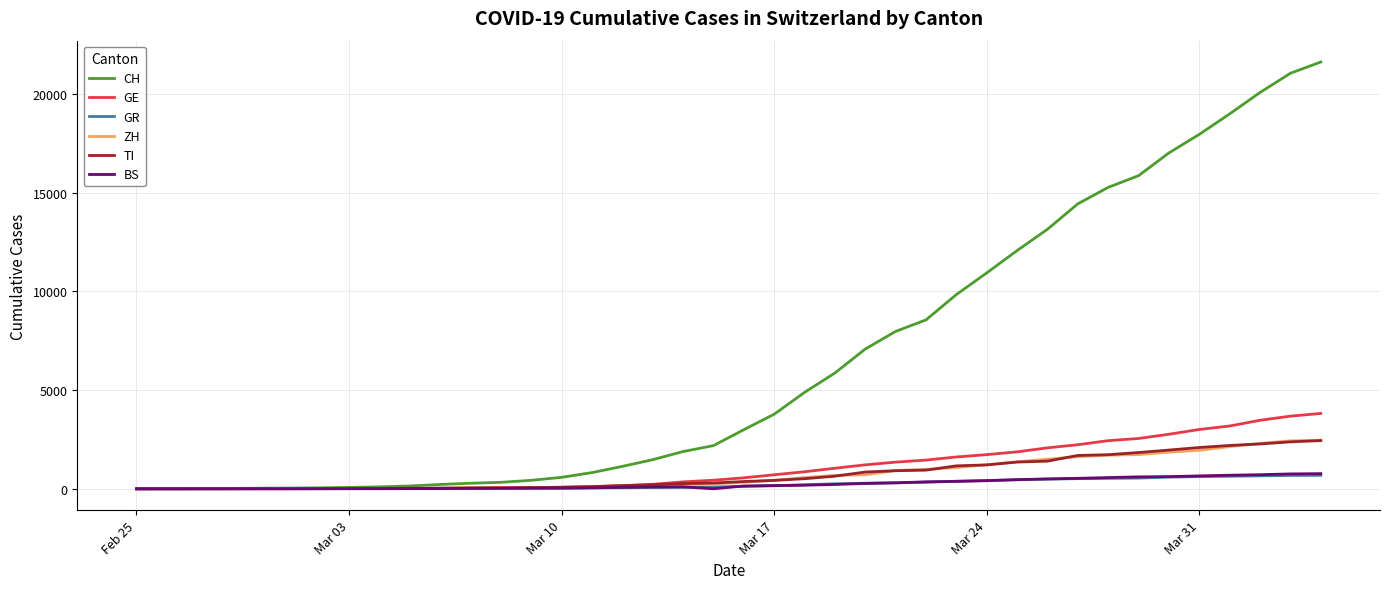

How many values in the GE series are below 556?

20